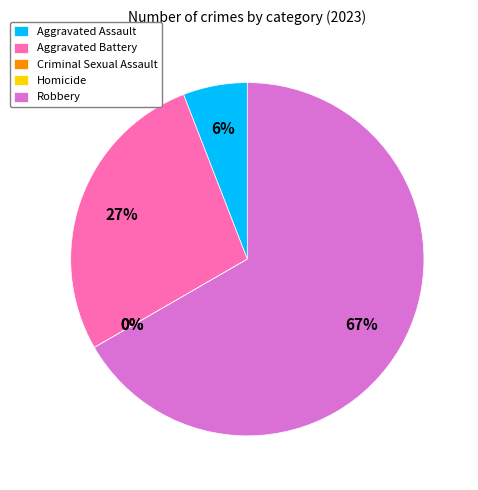

Count the number of slices in the pie.

5